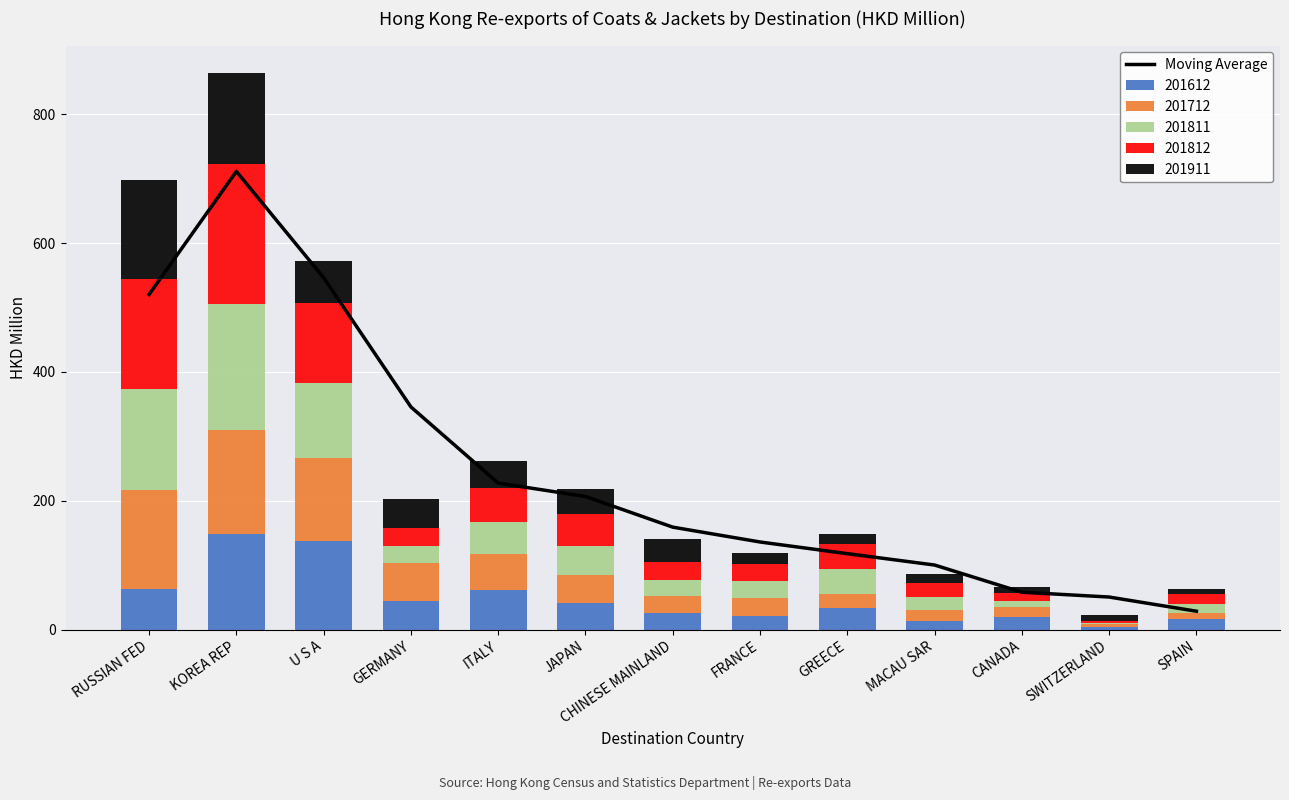

Reading left to right, what are all the values shown in this chart?

RUSSIAN FED=520.3	KOREA REP=711.1	U S A=546.2	GERMANY=345.6	ITALY=227.5	JAPAN=206.7	CHINESE MAINLAND=159.1	FRANCE=136.1	GREECE=118.0	MACAU SAR=100.3	CANADA=58.2	SWITZERLAND=50.7	SPAIN=28.7